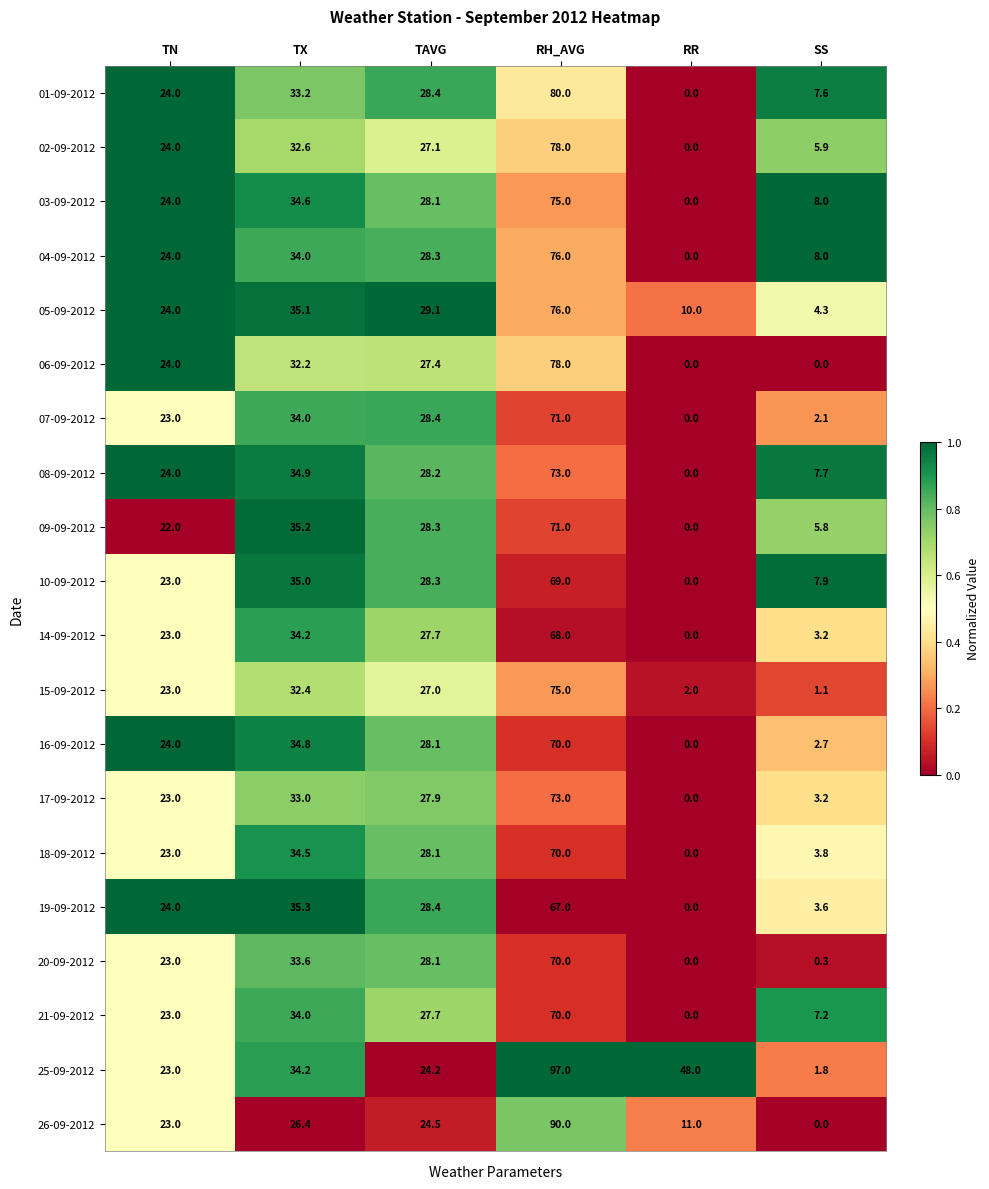

Rank the categories by 15-09-2012 value from highest to lowest.

RH_AVG, TX, TAVG, TN, RR, SS